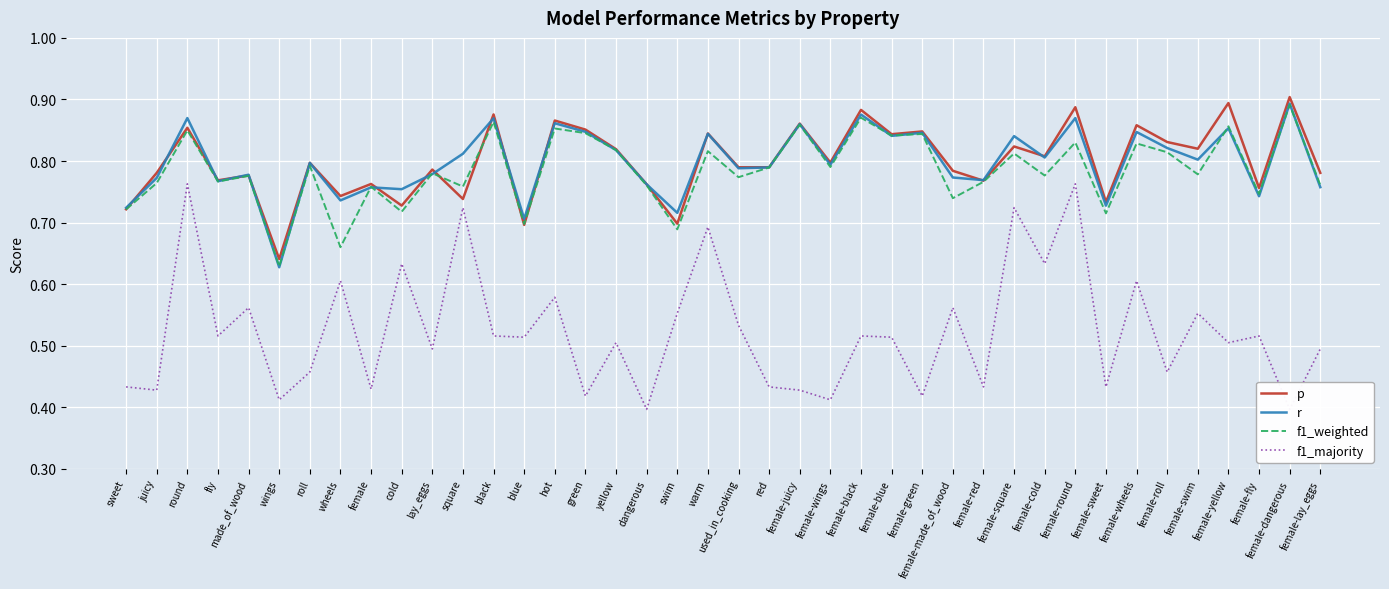

What is the sum of all r values?

31.9